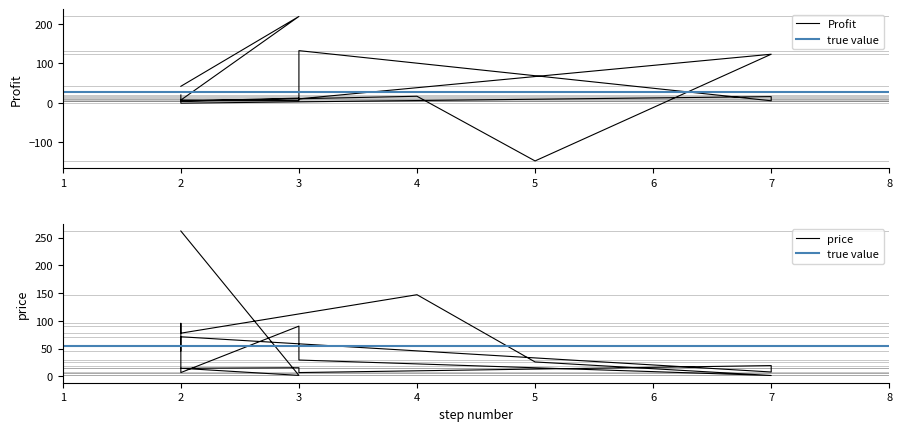

What is the highest value of the Profit series?

219.6